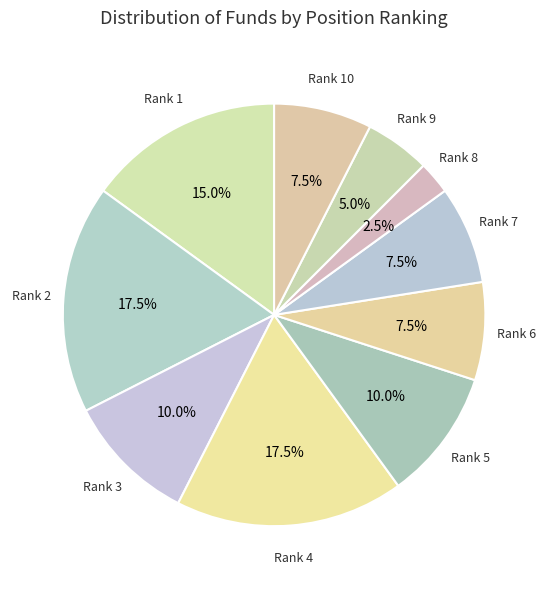

Is there a majority slice in this chart?

No